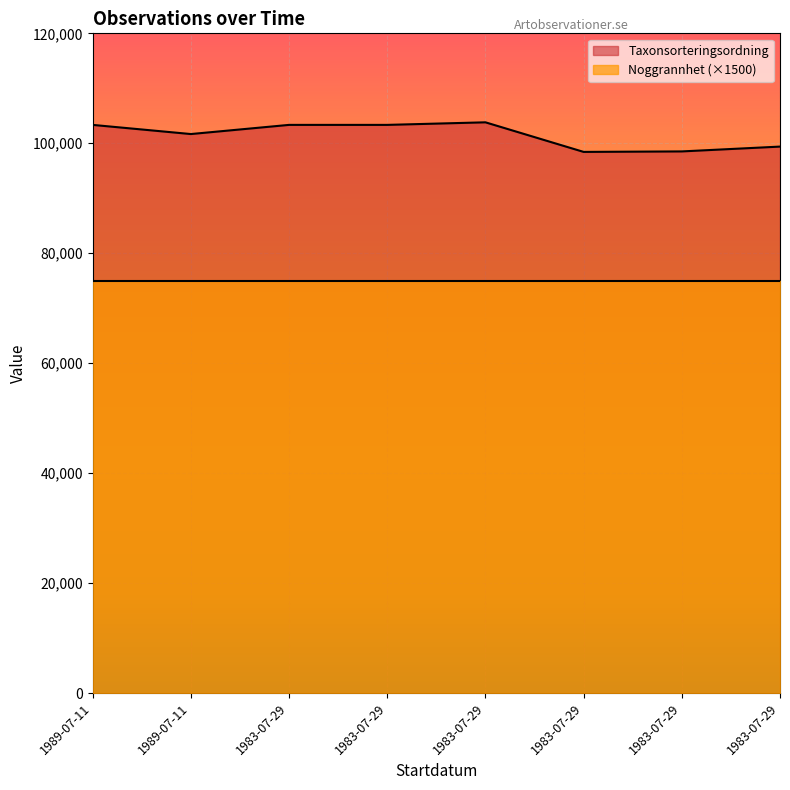

List the labels in order of value, smallest first.

1983-07-29, 1983-07-29, 1983-07-29, 1989-07-11, 1989-07-11, 1983-07-29, 1983-07-29, 1983-07-29